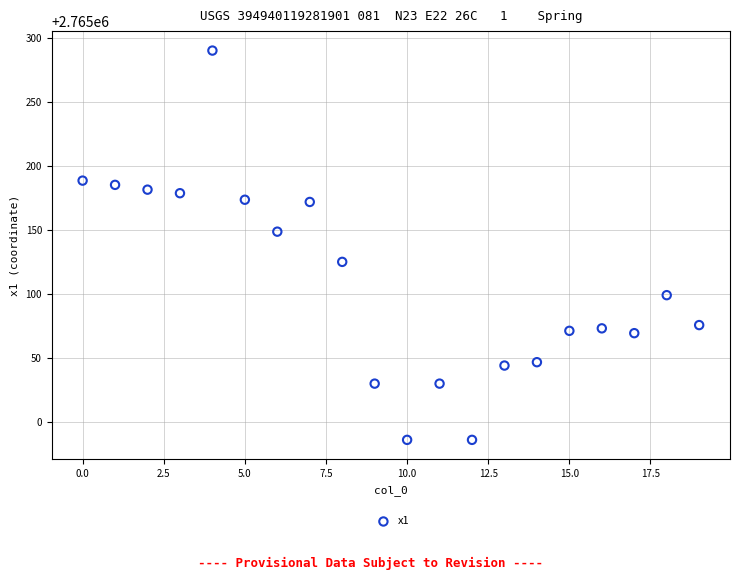

What is the range of Y values (max minus min)?

304.1